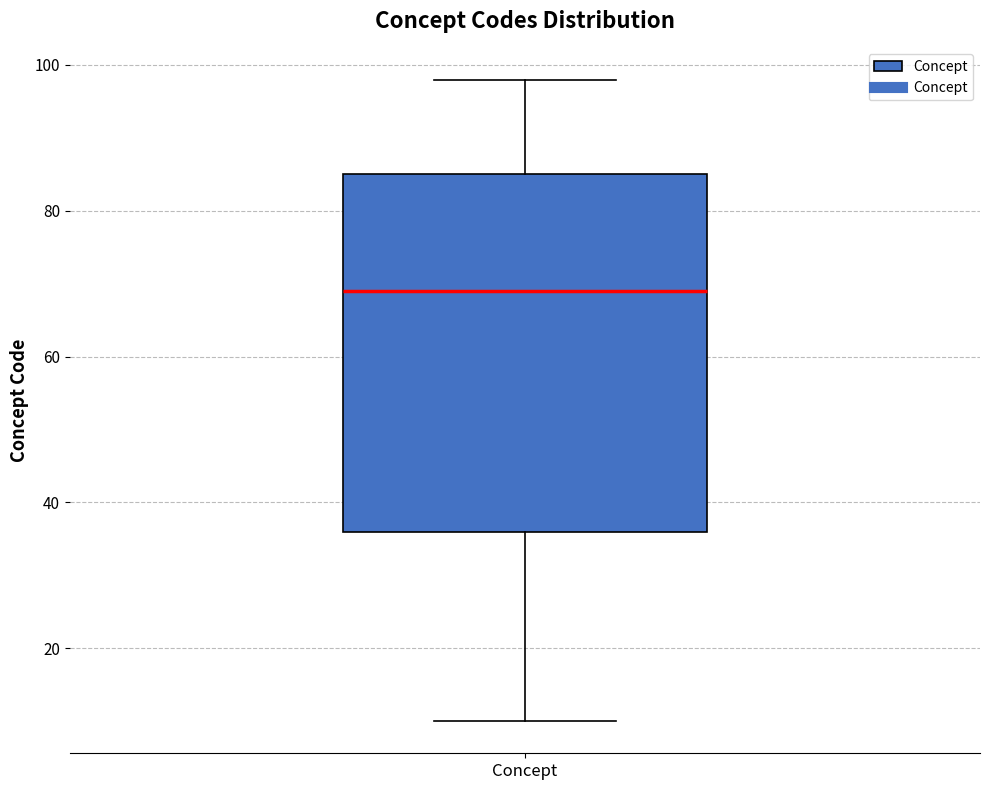

Where is the upper edge of the box for Concept on the y-axis? The values are not printed on the chart, so give them approximately, as read against the axis.

86